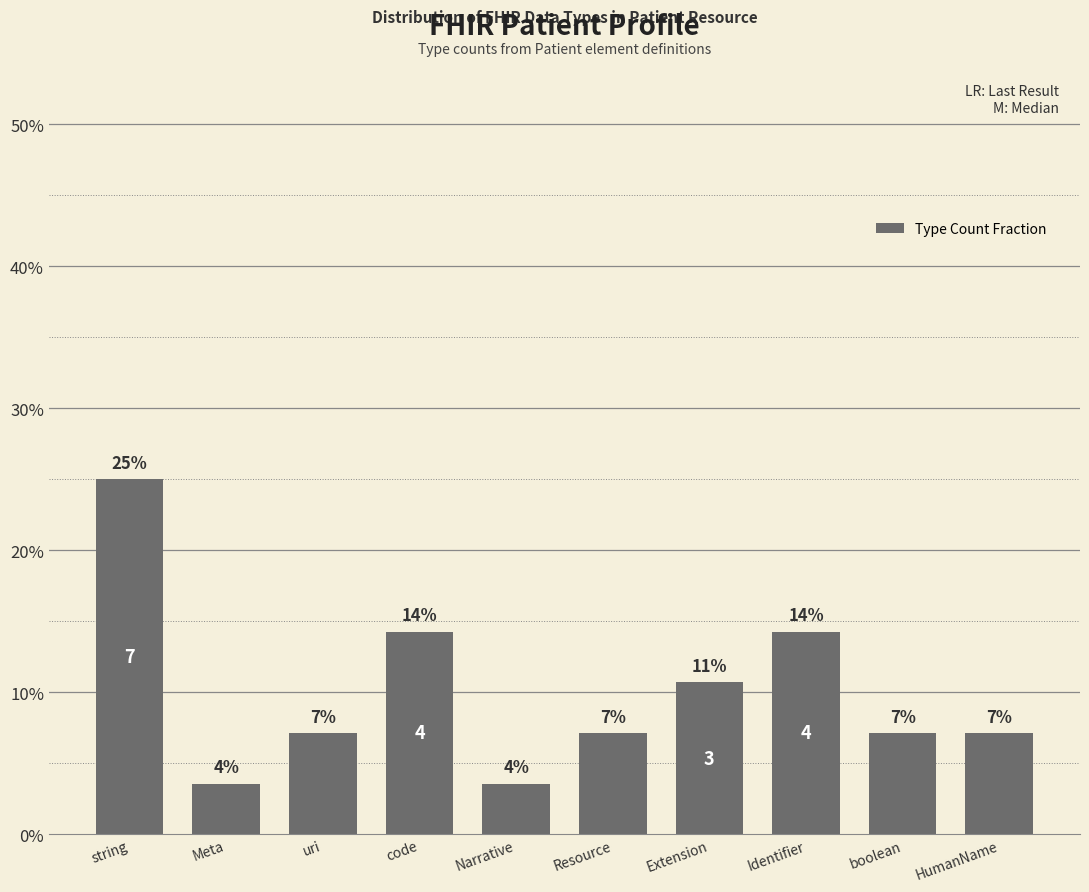

Reading left to right, what are all the values shown in this chart?

0.2	0.0	0.1	0.1	0.0	0.1	0.1	0.1	0.1	0.1